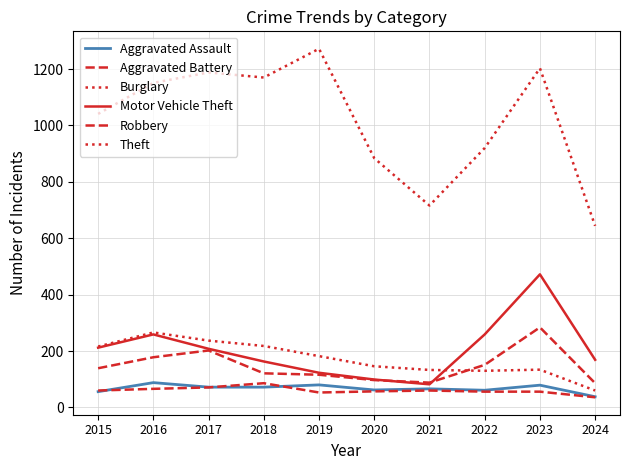

The Aggravated Assault series shows 34 at 2017. True or false?

False